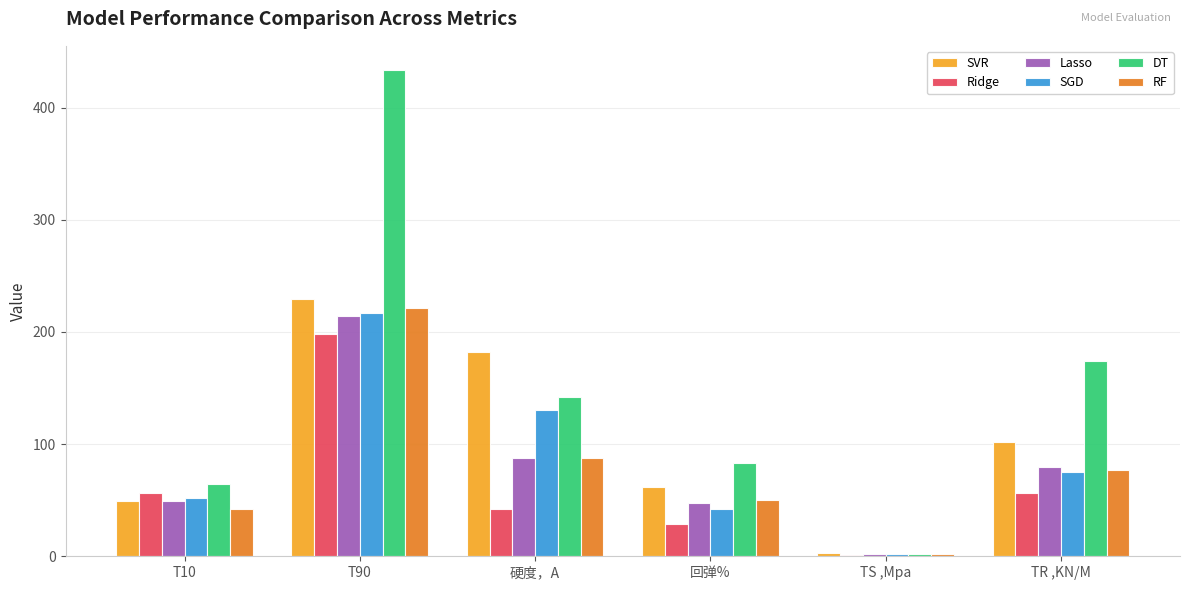

Which series has the largest total across all categories?

DT